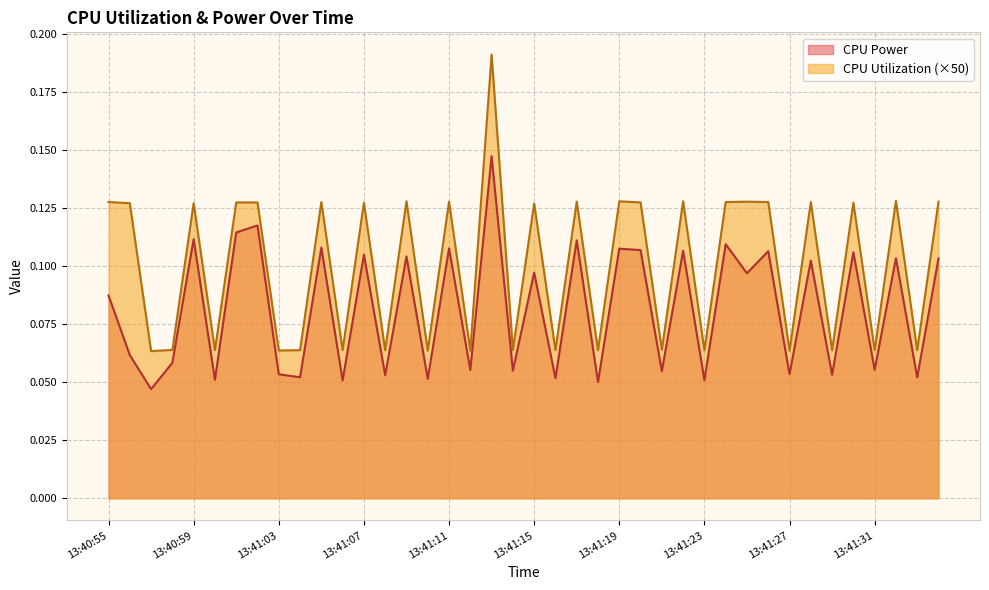

True or false: CPU Utilization and CPU Power intersect in this chart.

False